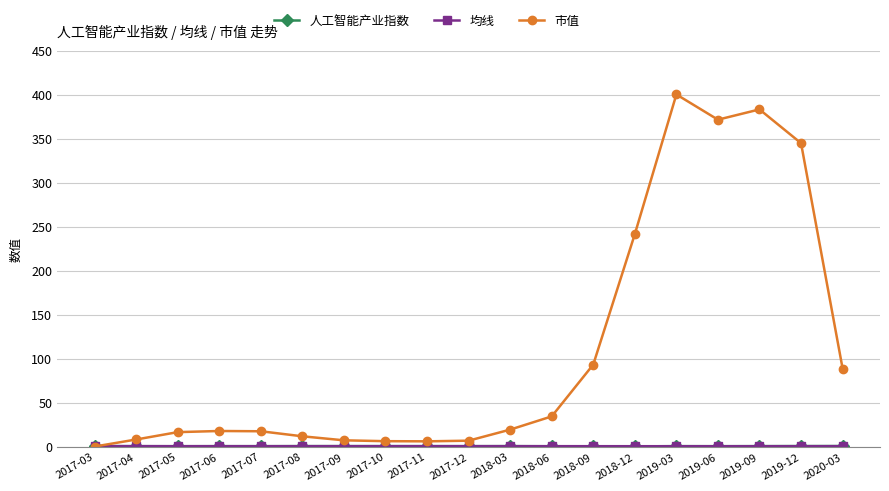

What is the label of the 15th point from the right?

2017-07